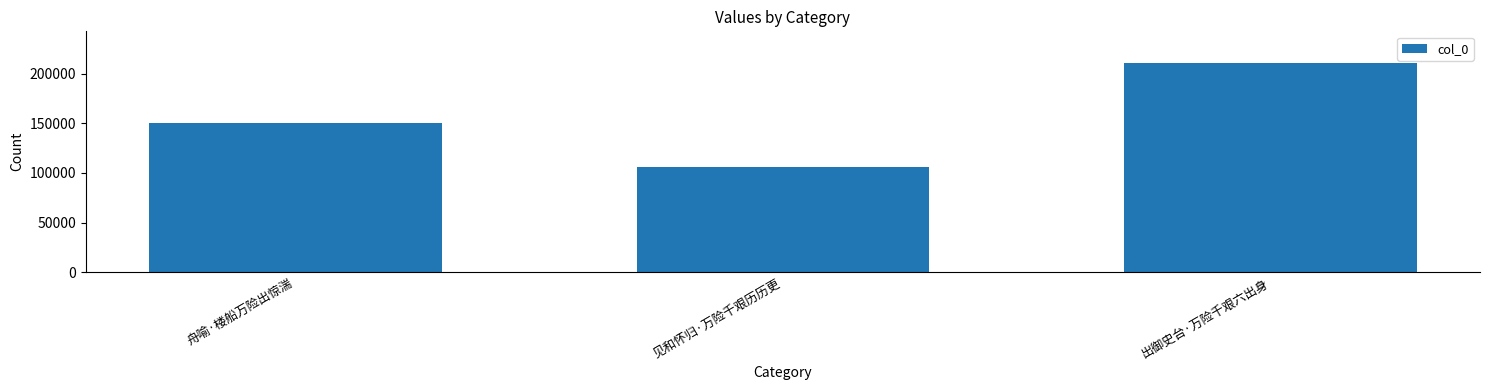

What is the difference between the maximum and second lowest values?

60743